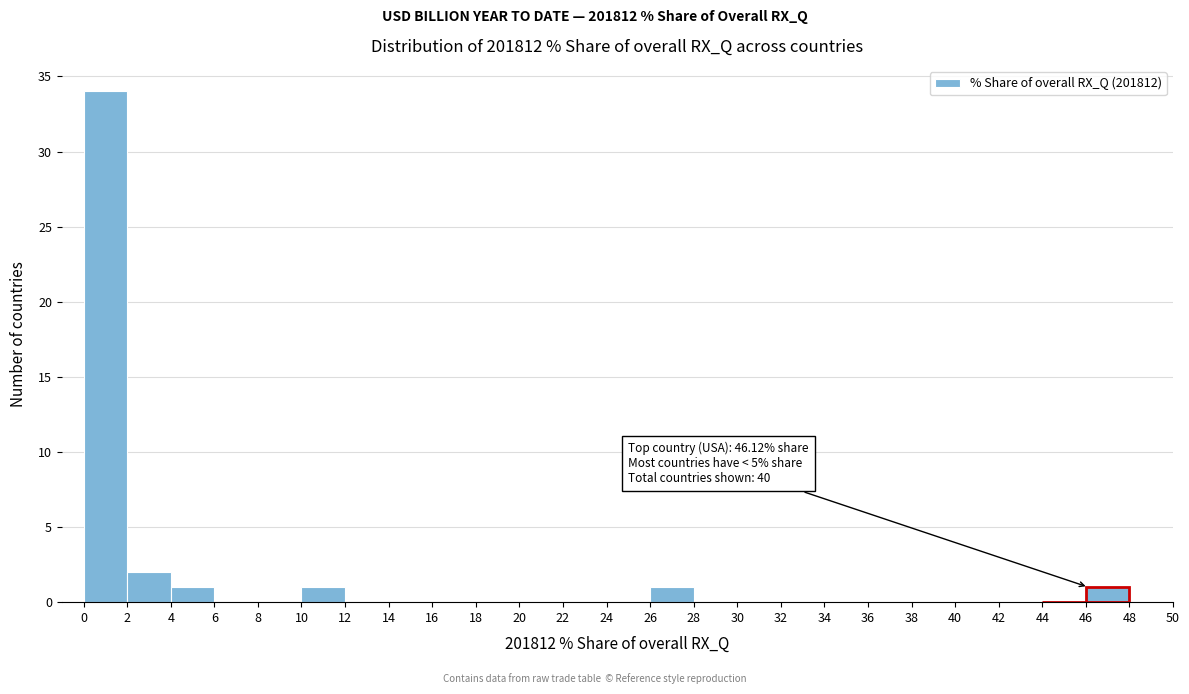

Over which range of the x-axis is the bar tallest?

0 to 2